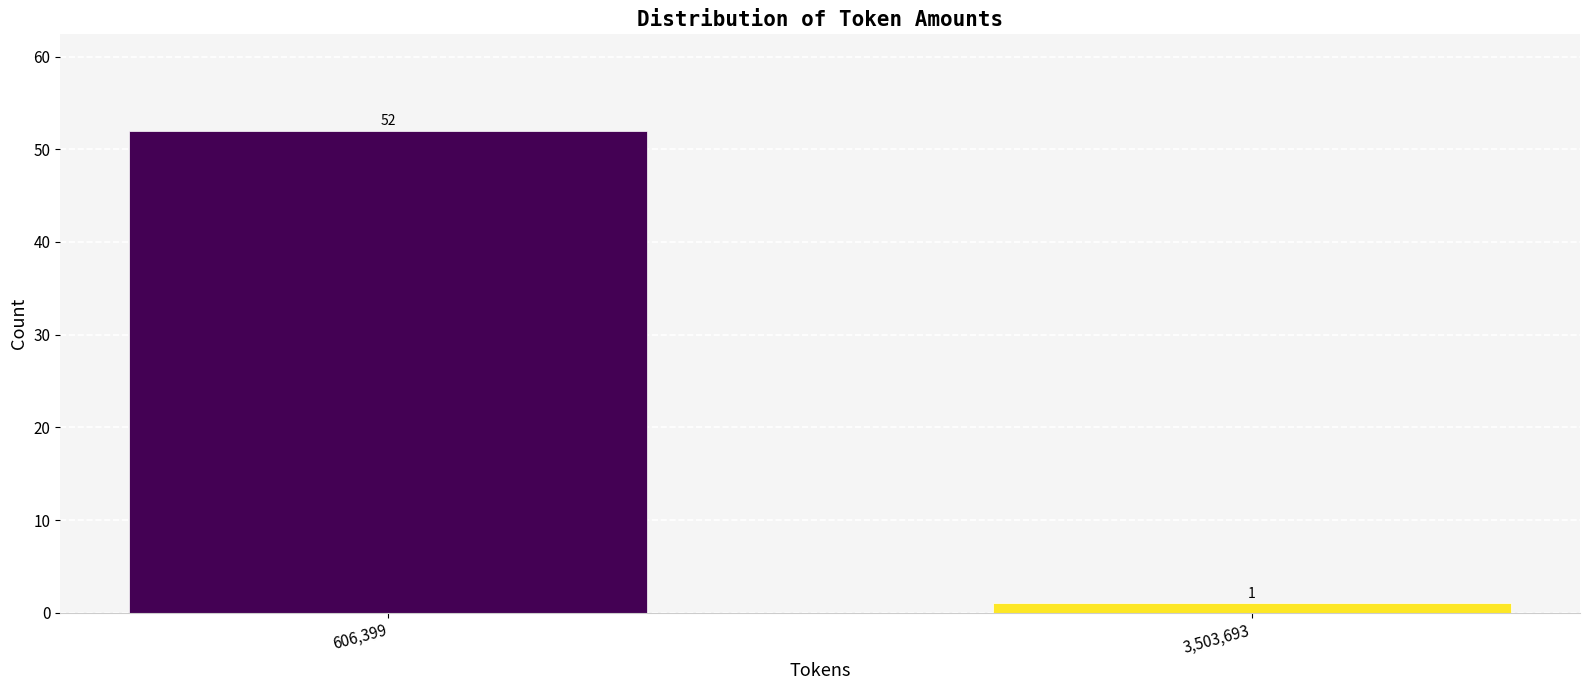

Reading left to right, extract all data points from this chart.

52	1